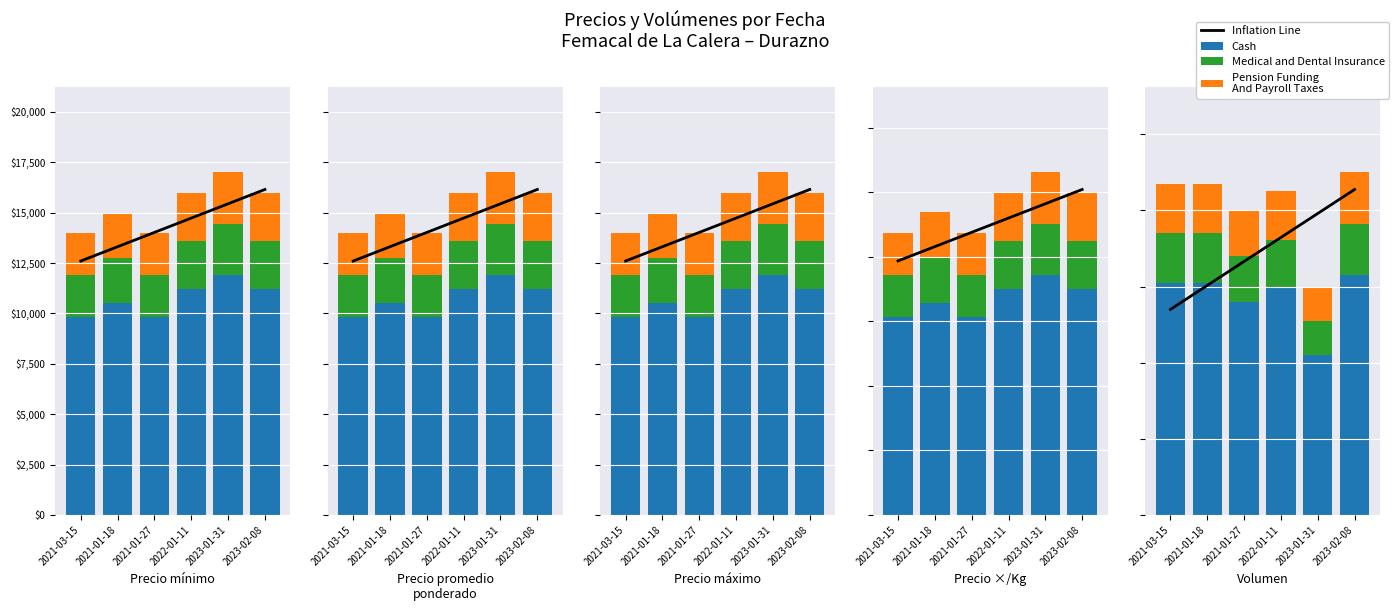

What is the total value across all series at 2023-01-31?

139.2